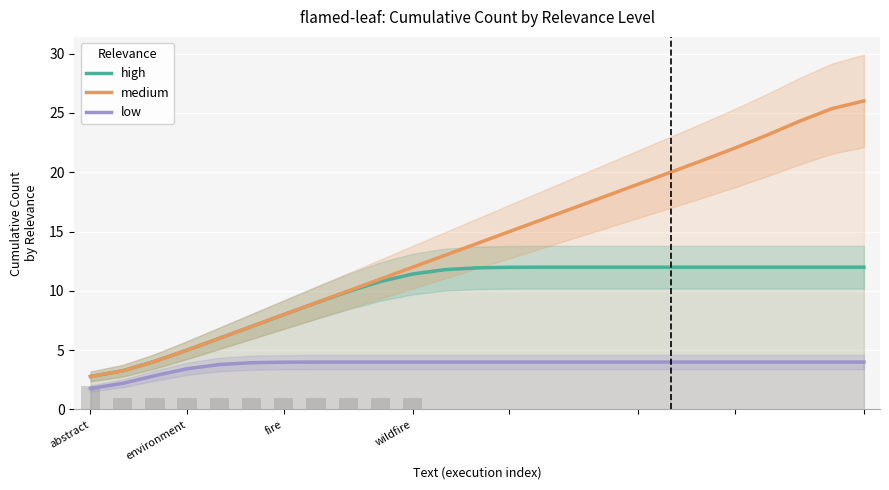

What is the value of the high bar at the 12th from the left?

11.8